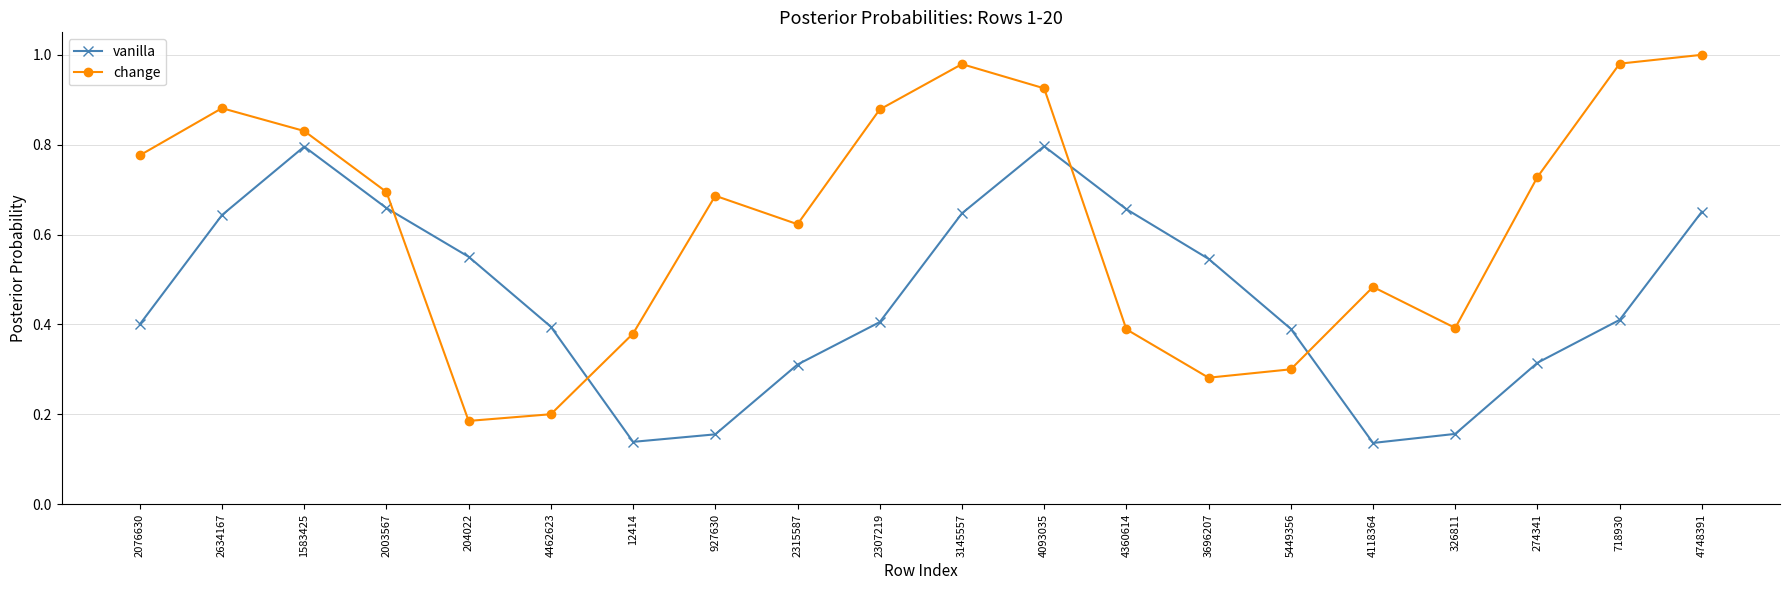

What is the label of the 20th point from the left?

4748391